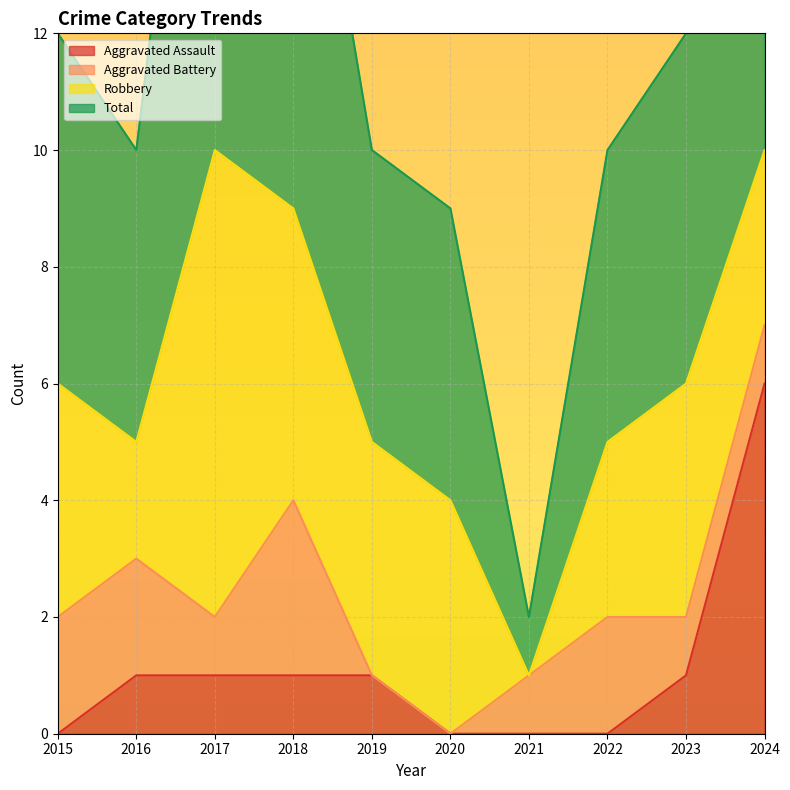

What is the sum of all Aggravated Assault values?

11